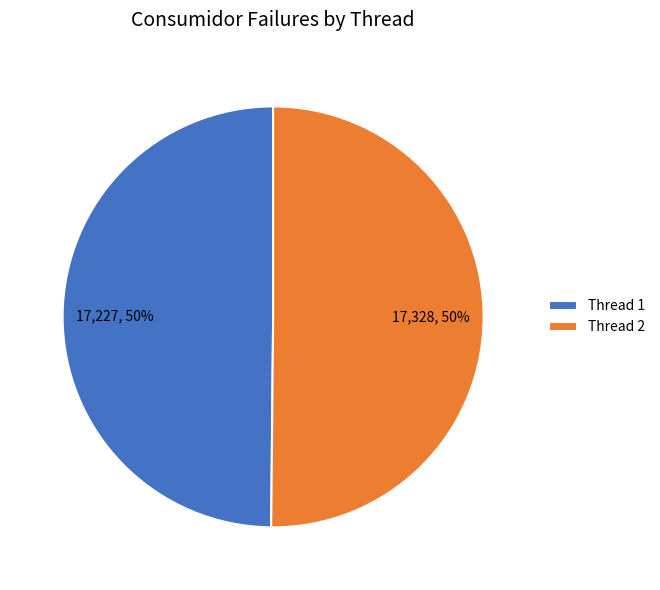

To the nearest percent, what portion does Thread 1 represent?

50%